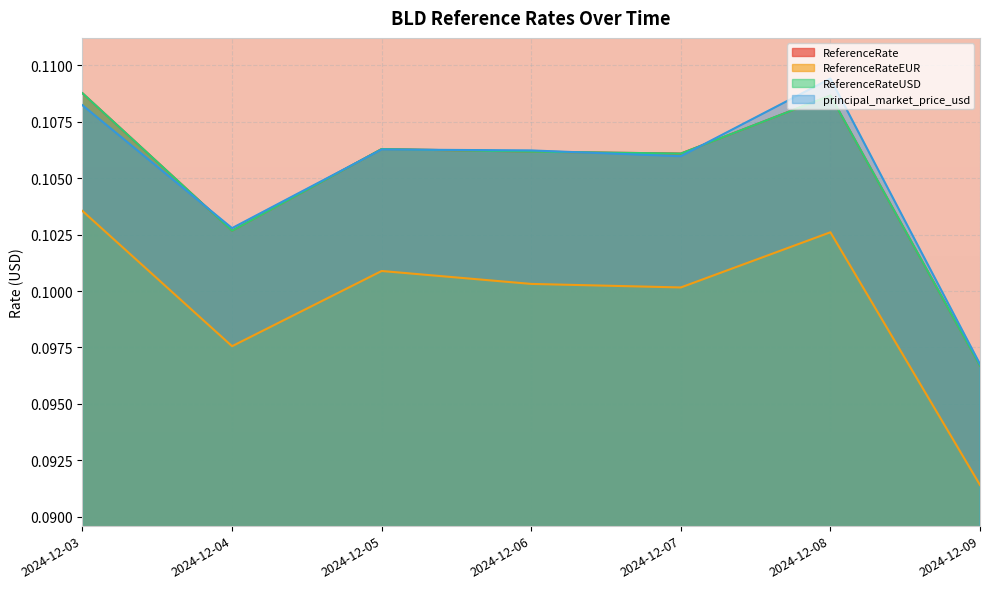

True or false: ReferenceRateEUR has a value of 0.1 at 2024-12-06.

True